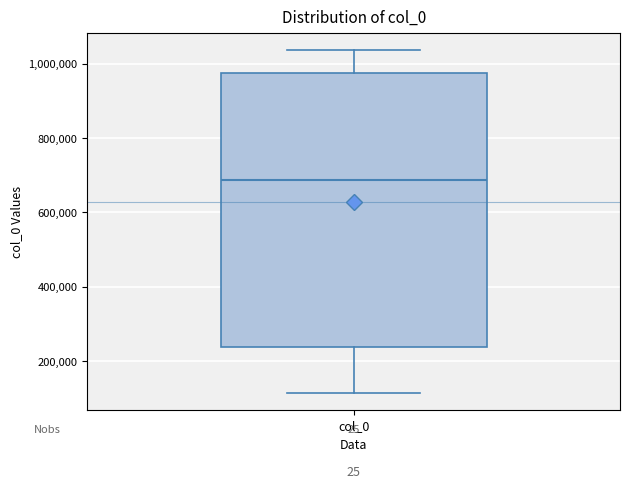

Where is the upper edge of the box for col_0 on the y-axis? The values are not printed on the chart, so give them approximately, as read against the axis.

980000